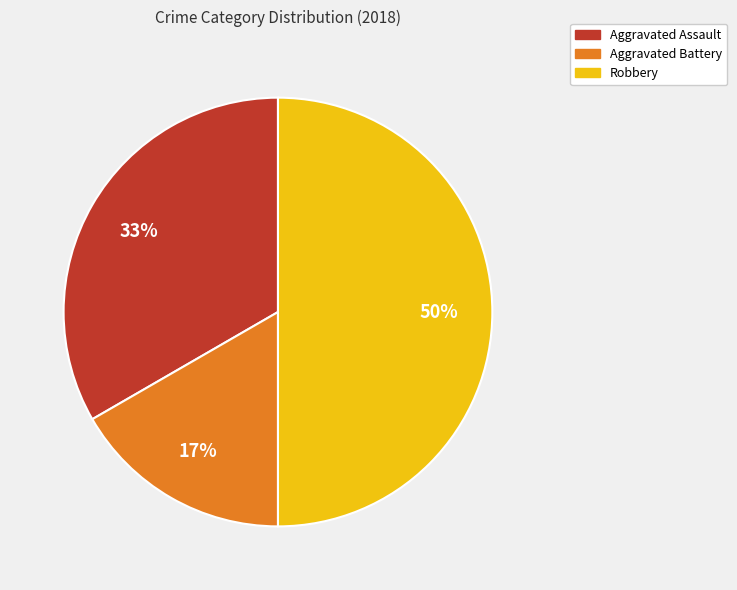

To the nearest percent, what percentage of the pie is Aggravated Battery?

17%